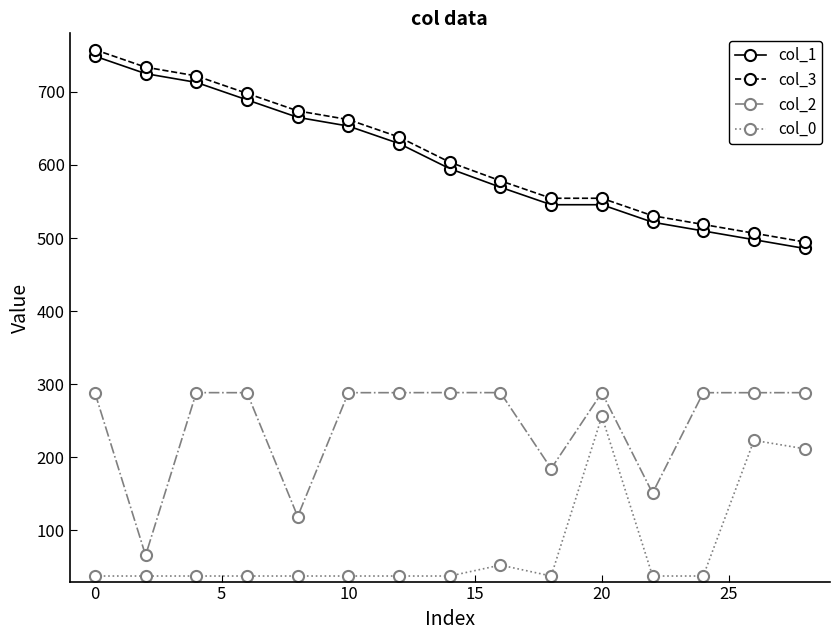

Count the number of data series in this chart.

4